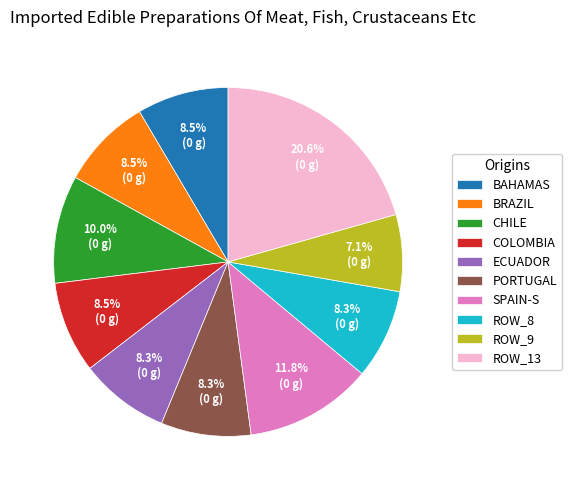

How many slices are in this pie chart?

10